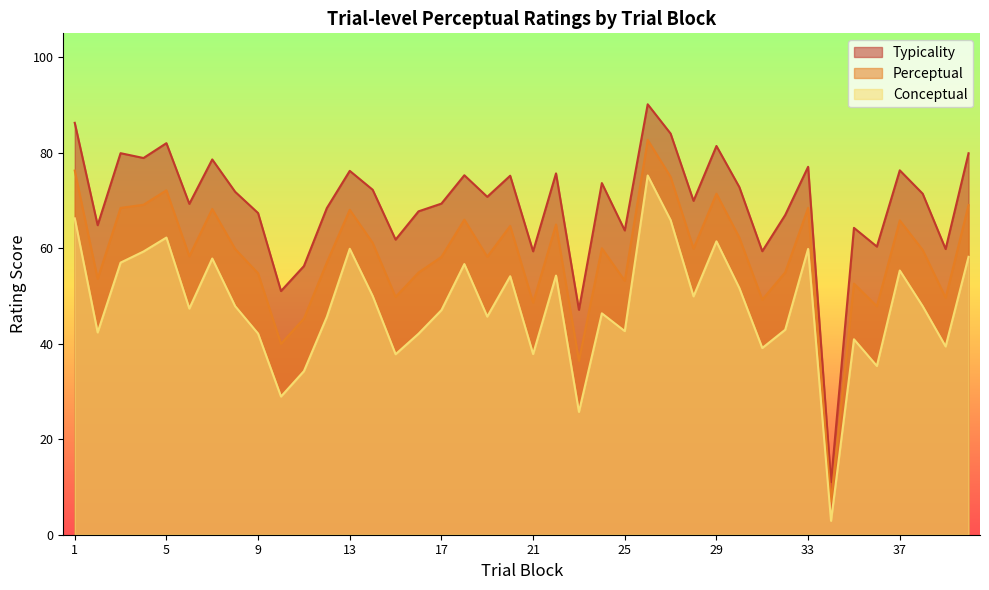

What is the smallest value displayed?

2.9